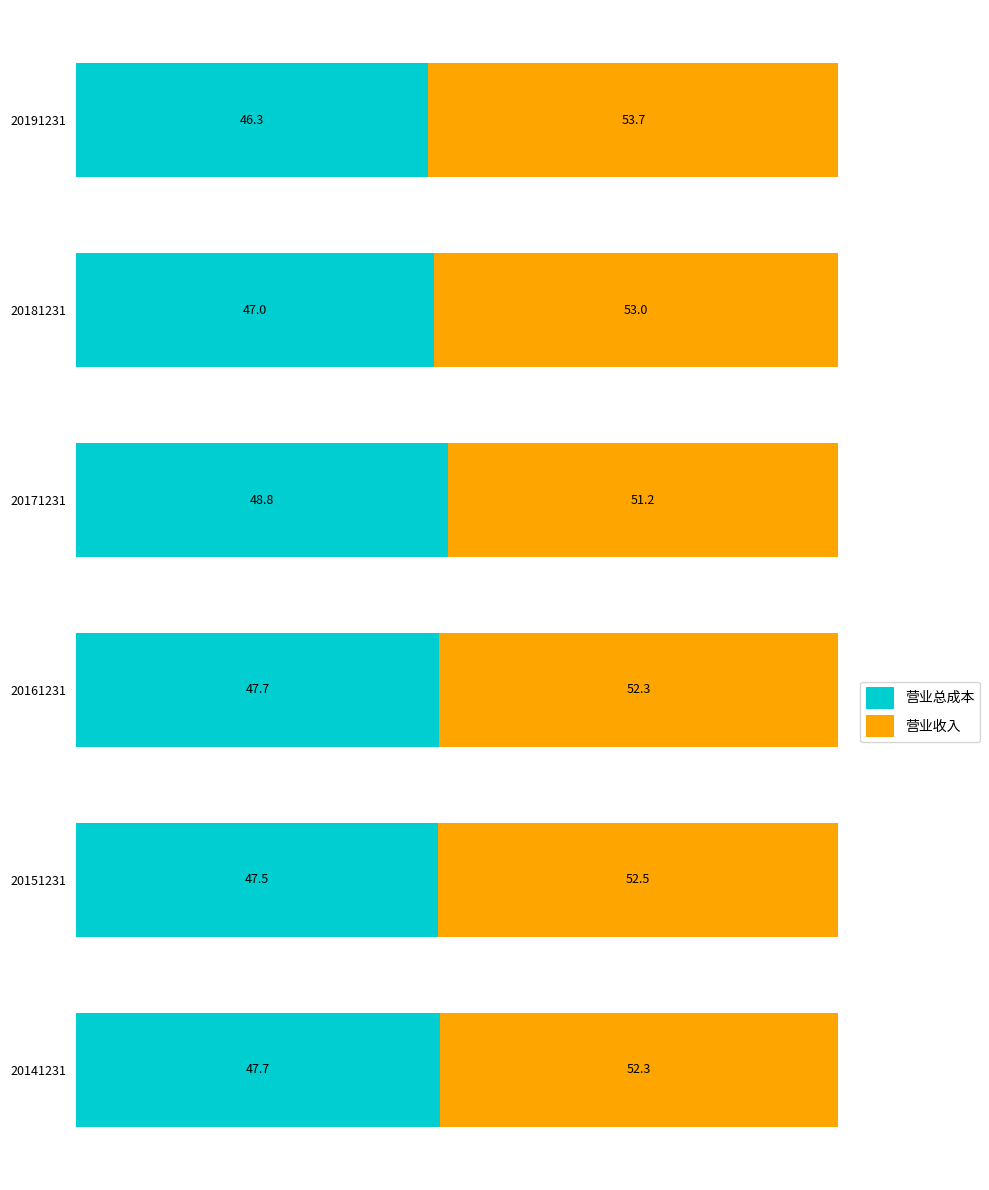

What is the total value across all series at 20151231?

100.0